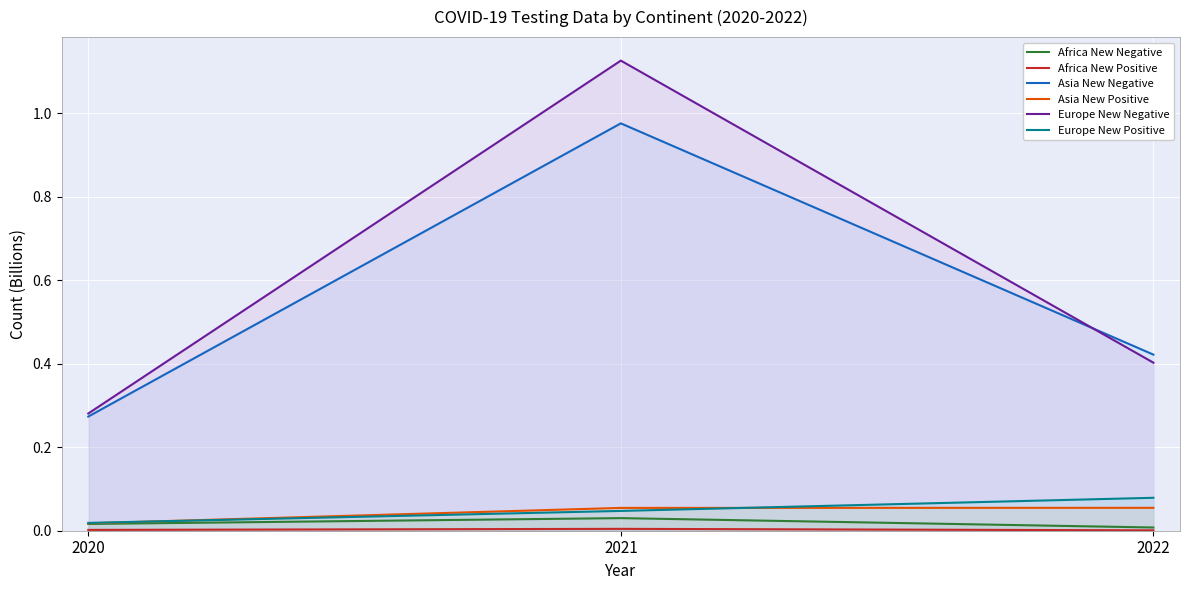

Reading left to right, what are all the values shown in this chart?

Africa New Negative: 0.0	0.0	0.0
Africa New Positive: 0.0	0.0	0.0
Asia New Negative: 0.3	1.0	0.4
Asia New Positive: 0.0	0.1	0.1
Europe New Negative: 0.3	1.1	0.4
Europe New Positive: 0.0	0.0	0.1